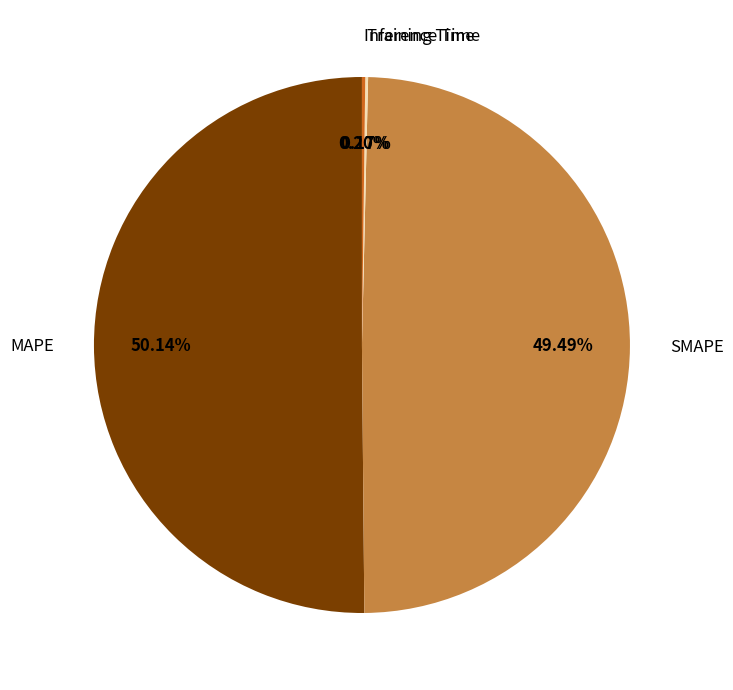

Approximately how many times larger is the value at MAPE compared to SMAPE?

1.0